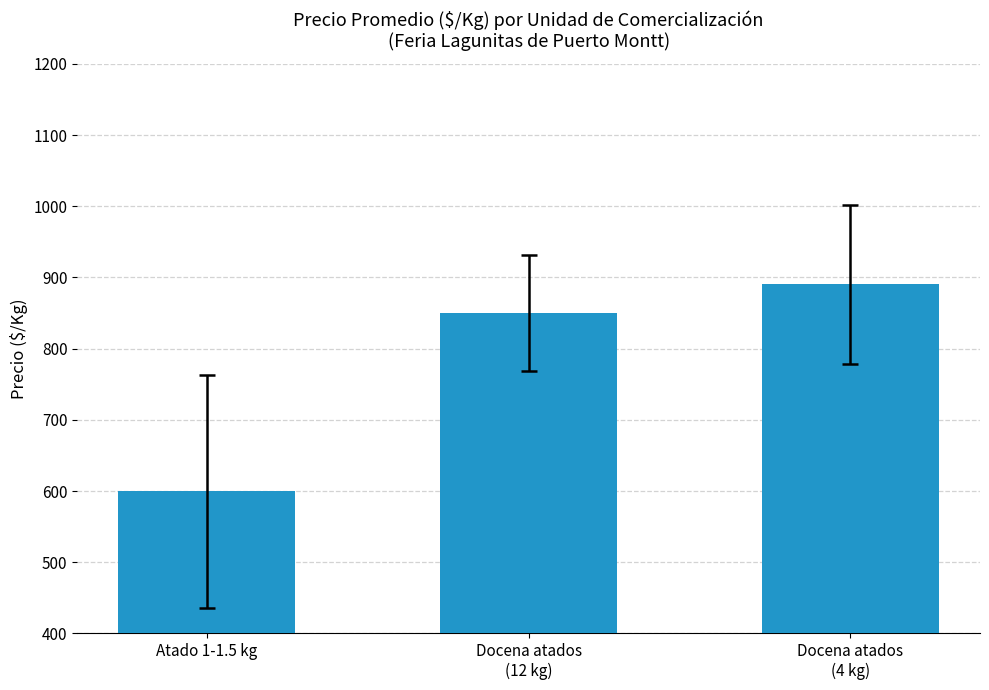

The chart shows a value of 890.5 at Docena atados
(4 kg). True or false?

True